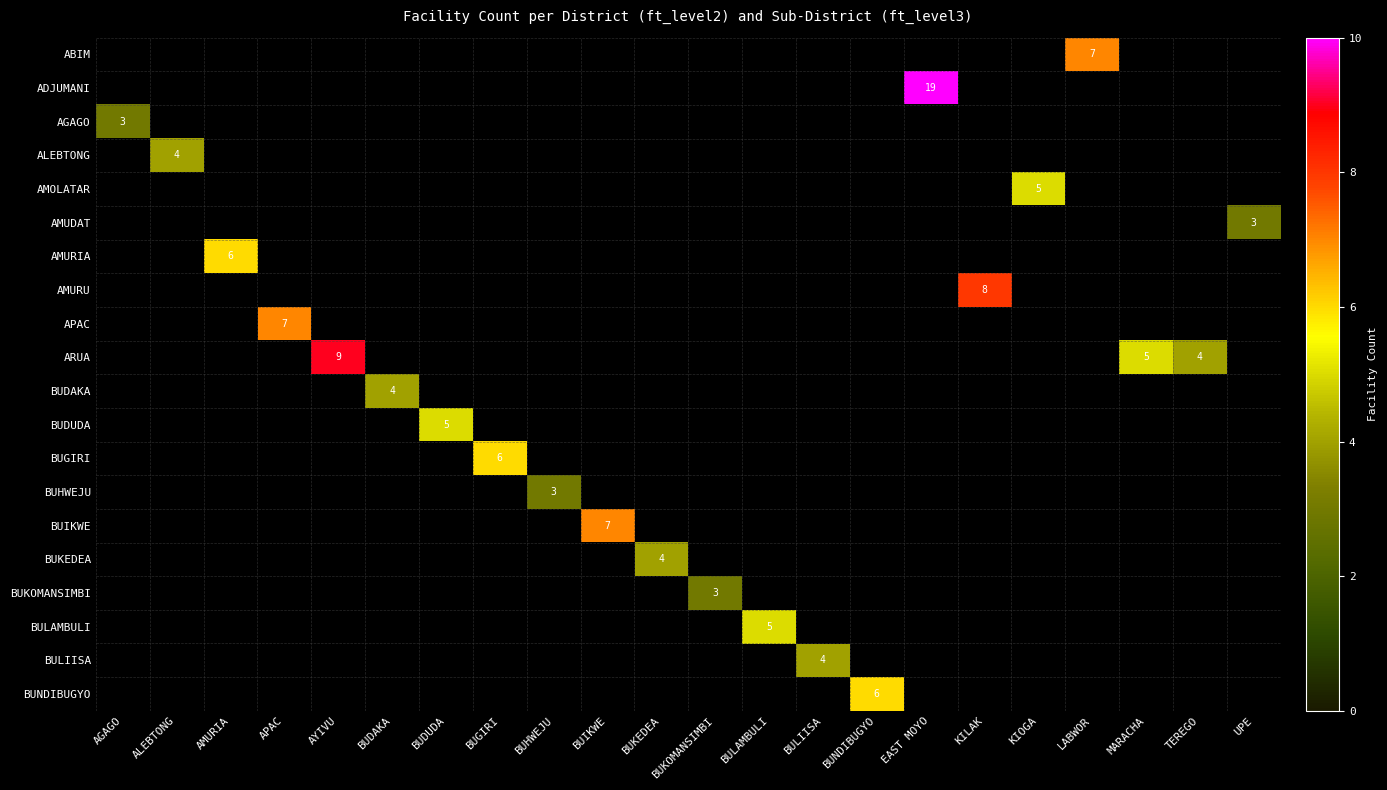

How many categories are shown in the chart?

22